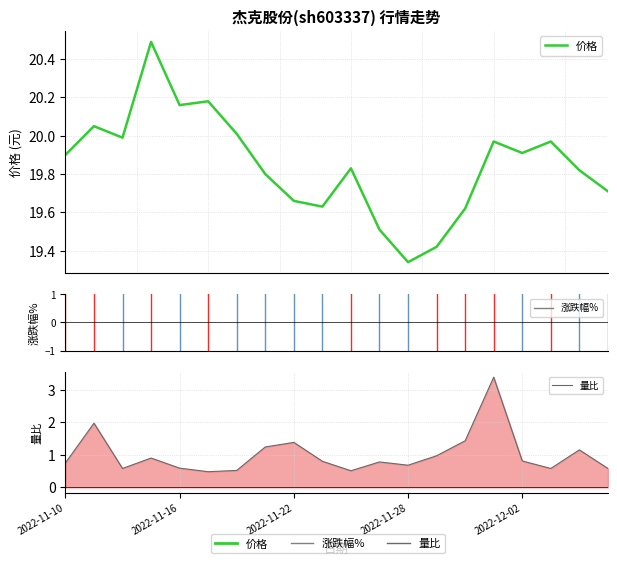

True or false: 量比 has a value of 1.1 at 11.

False